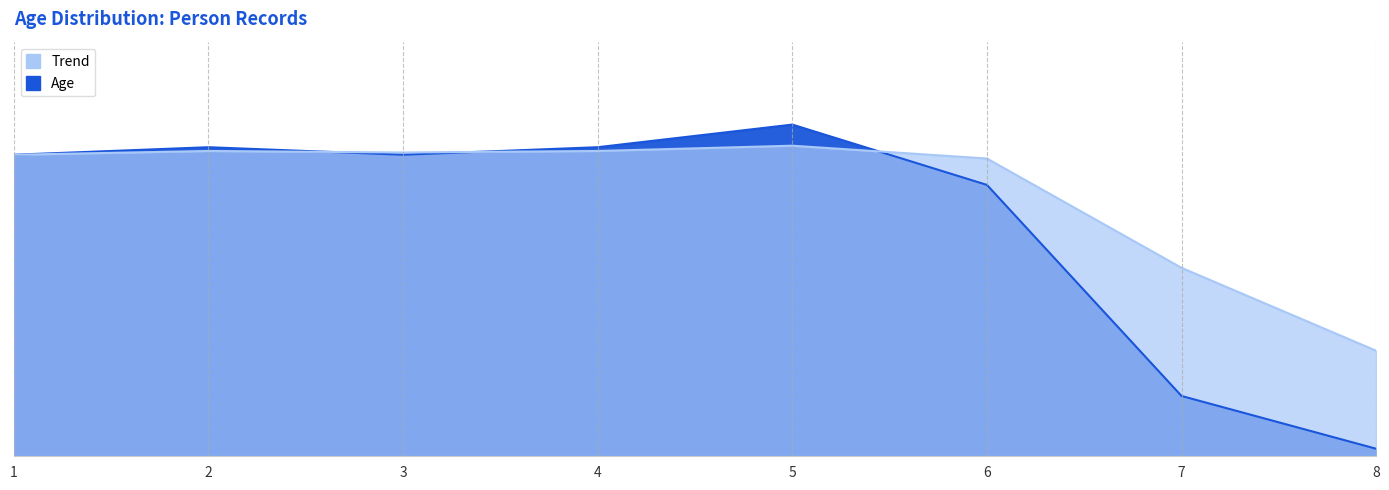

Reading left to right, extract all data points from this chart.

Age: 40.0	41.0	40.0	41.0	44.0	36.0	8.0	1.0
Trend: 40.0	40.5	40.3	40.5	41.2	39.5	25.0	14.0